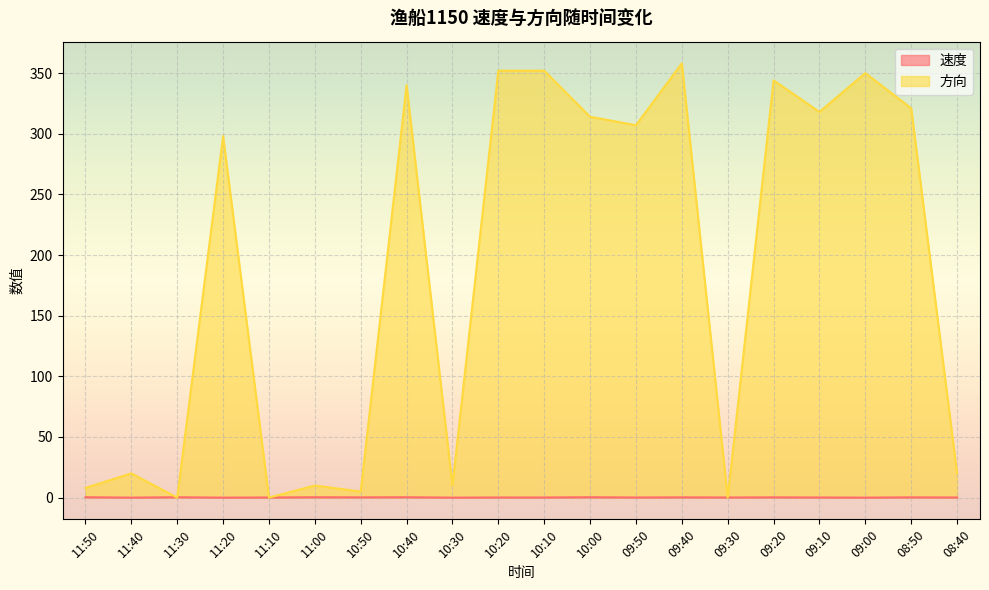

How many intersections are there between 方向 and 速度?

6